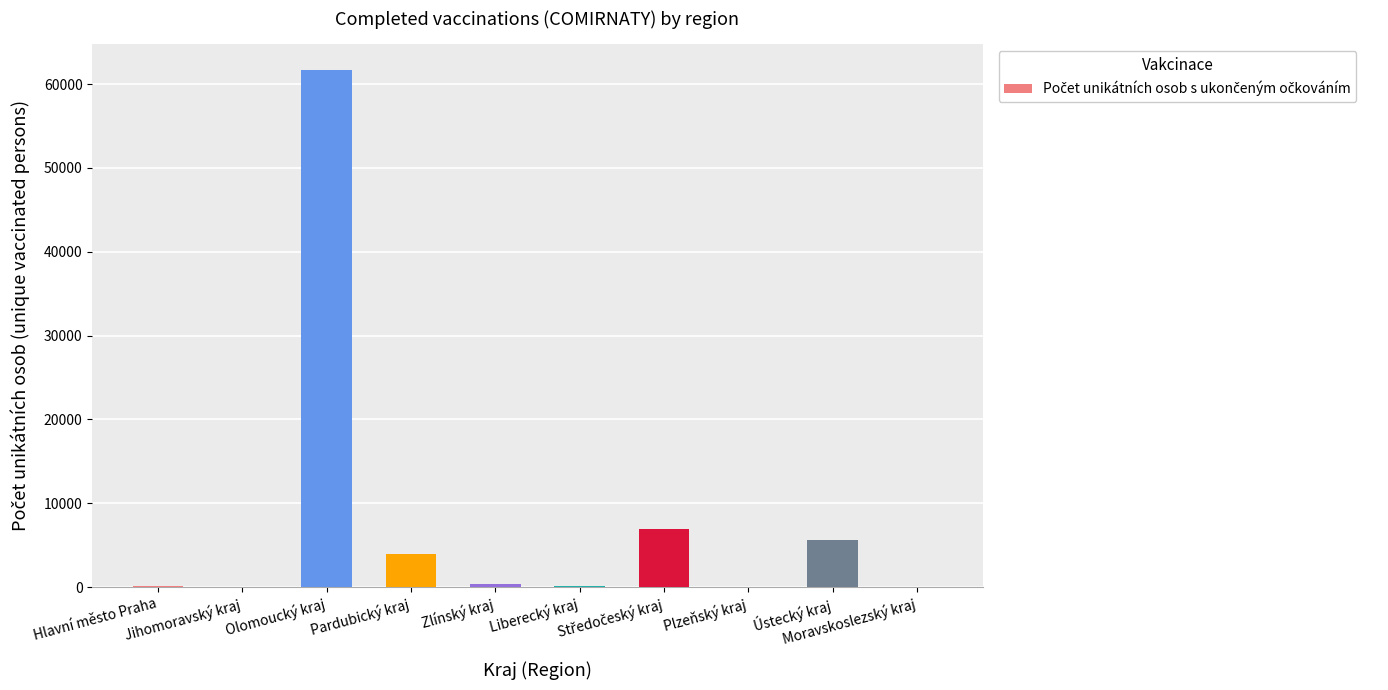

What is the sum of all values?

78702